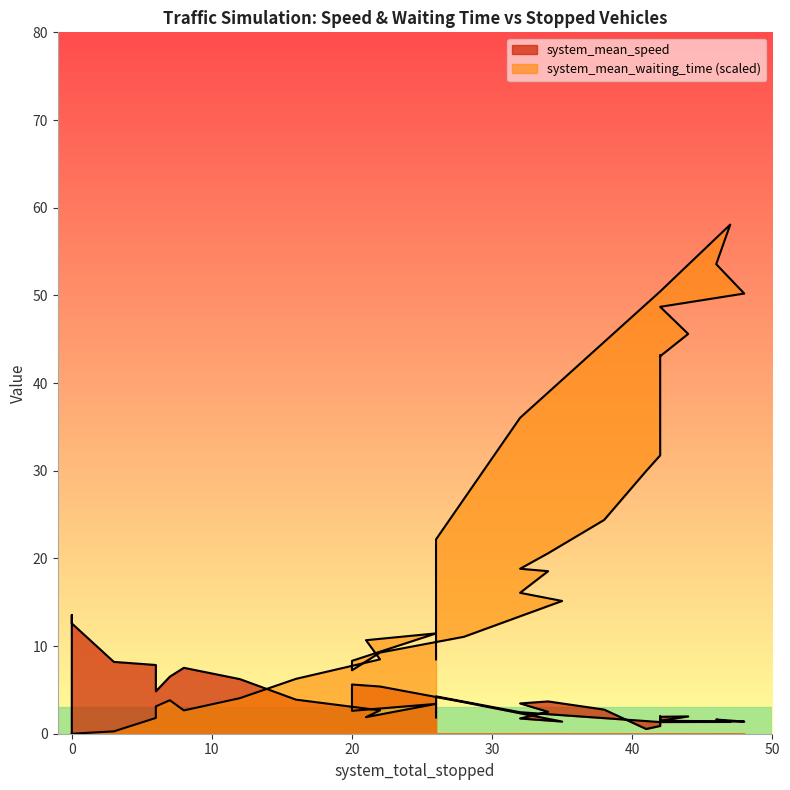

List the series in order of their overall mean, highest first.

system_mean_waiting_time, system_mean_speed